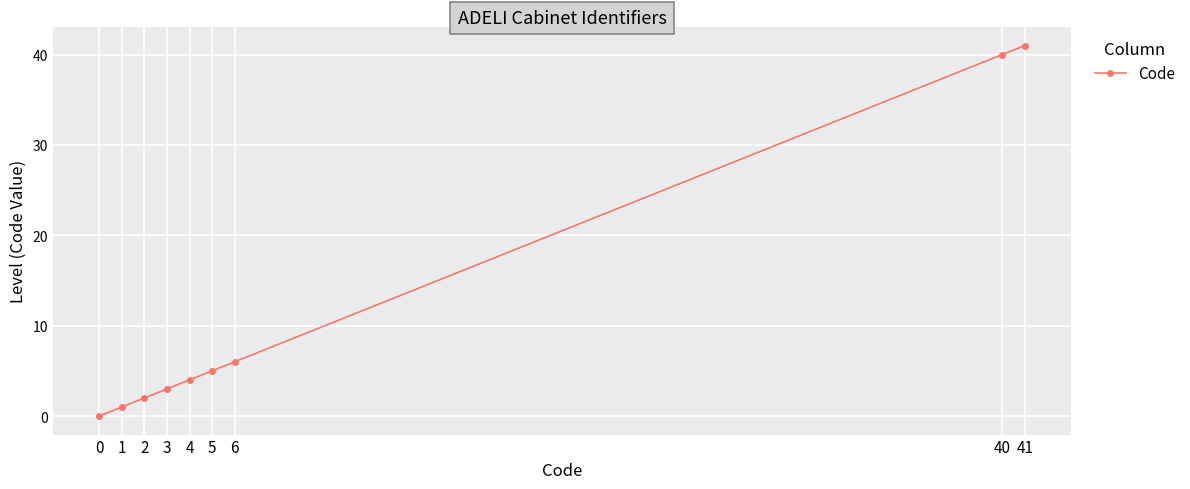

Is it true that the value at 2 is 2?

True